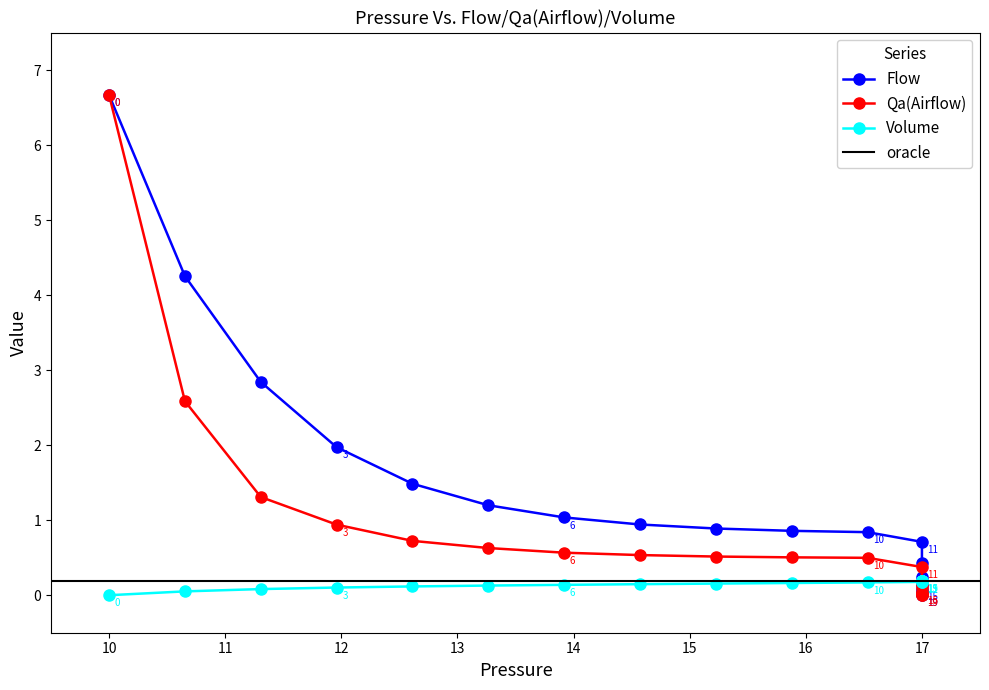

What is the highest value of the Flow series?

6.7